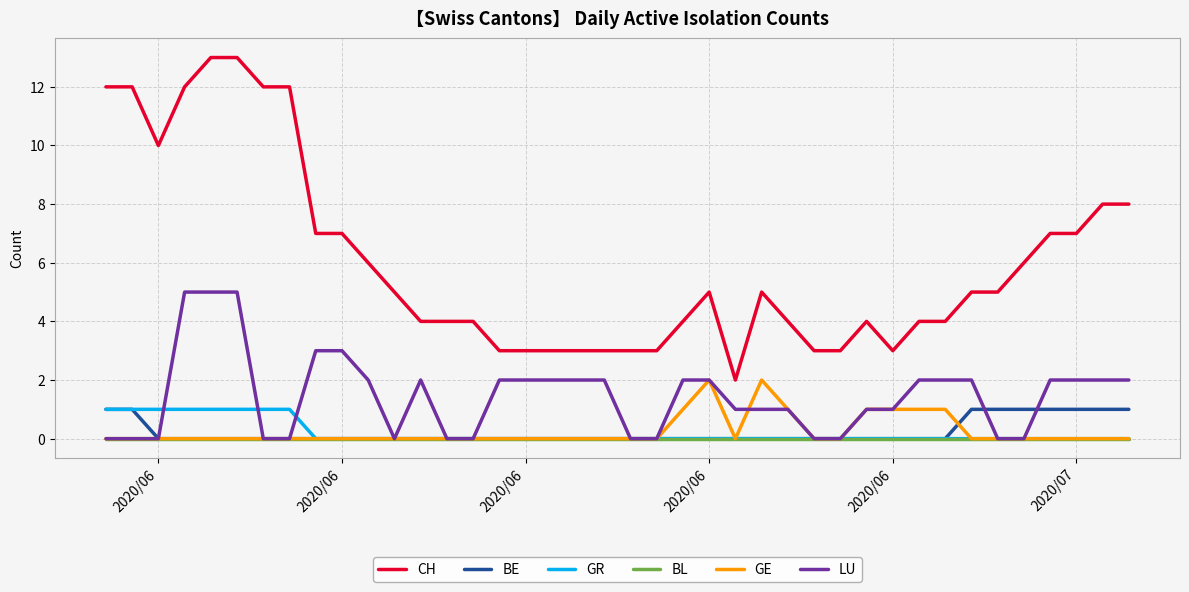

What is the highest value of the LU series?

5